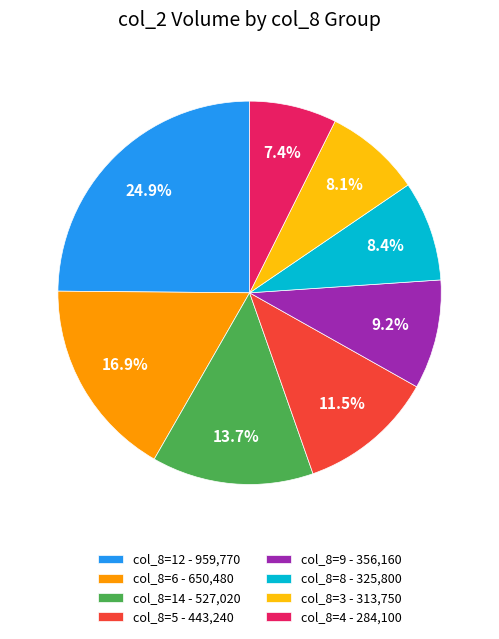

Which category has the smallest portion of the pie?

col_8=4 - 284,100